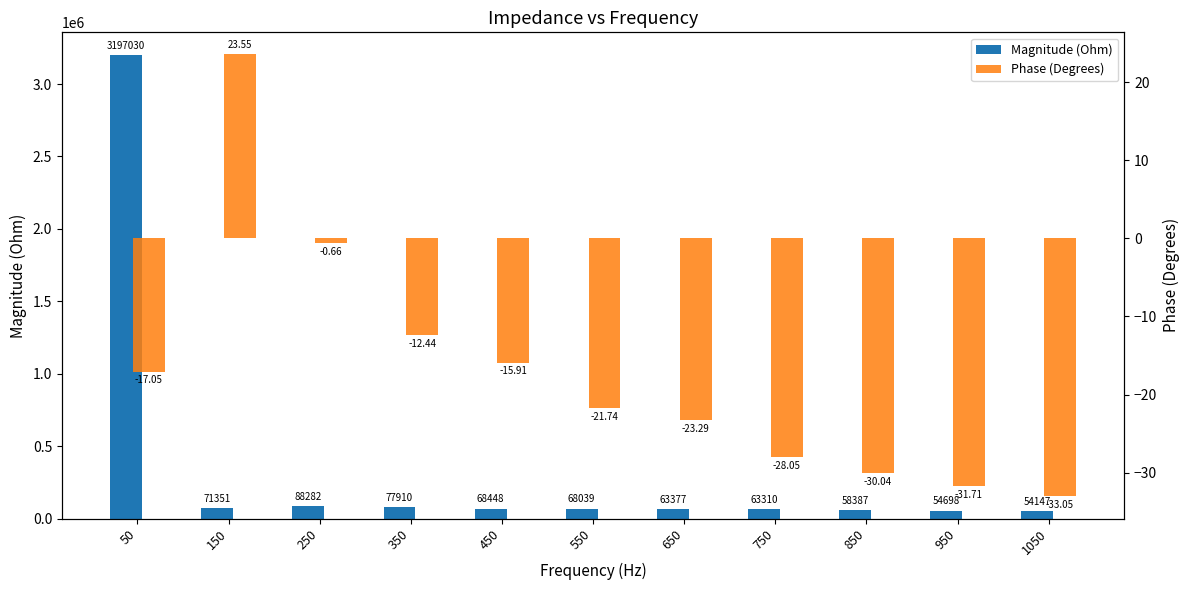

At how many categories does at least one series exceed 430468?

1